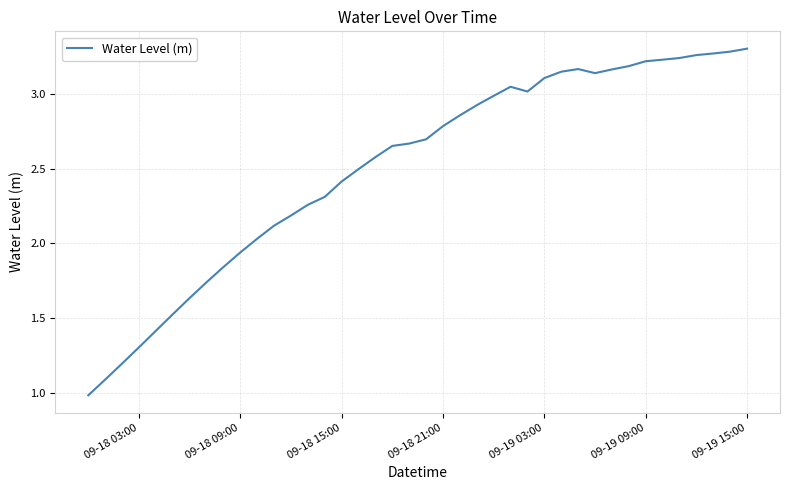

What is the minimum value shown in the chart?

1.0